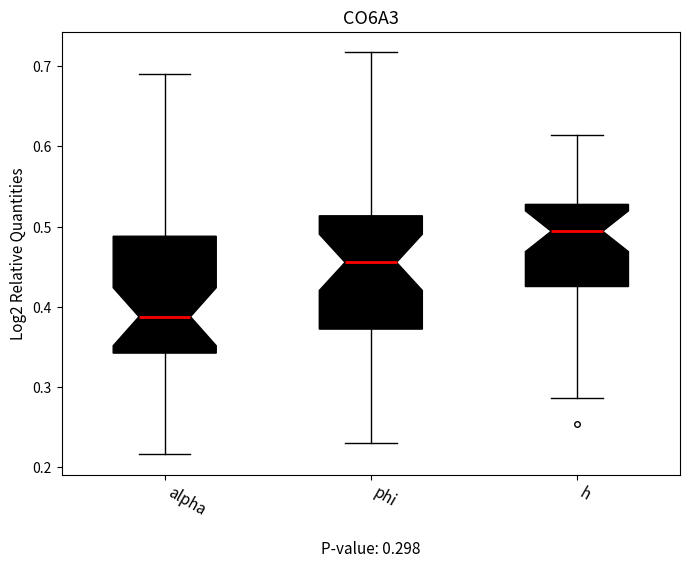

Which box's median line is the lowest?

alpha